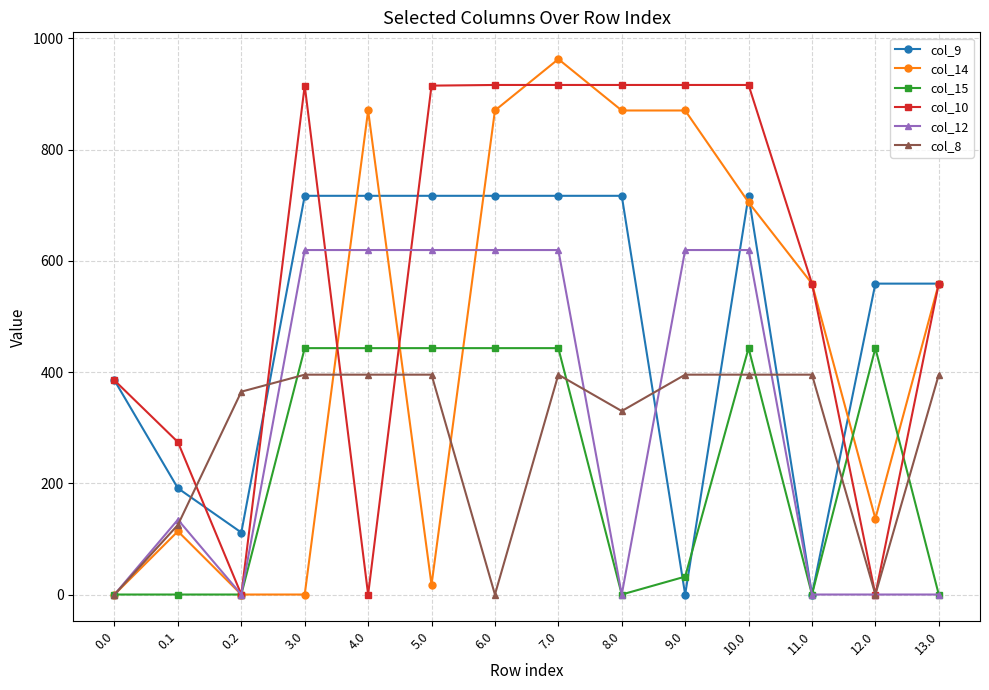

At which category does col_12 reach its first local peak?

0.1